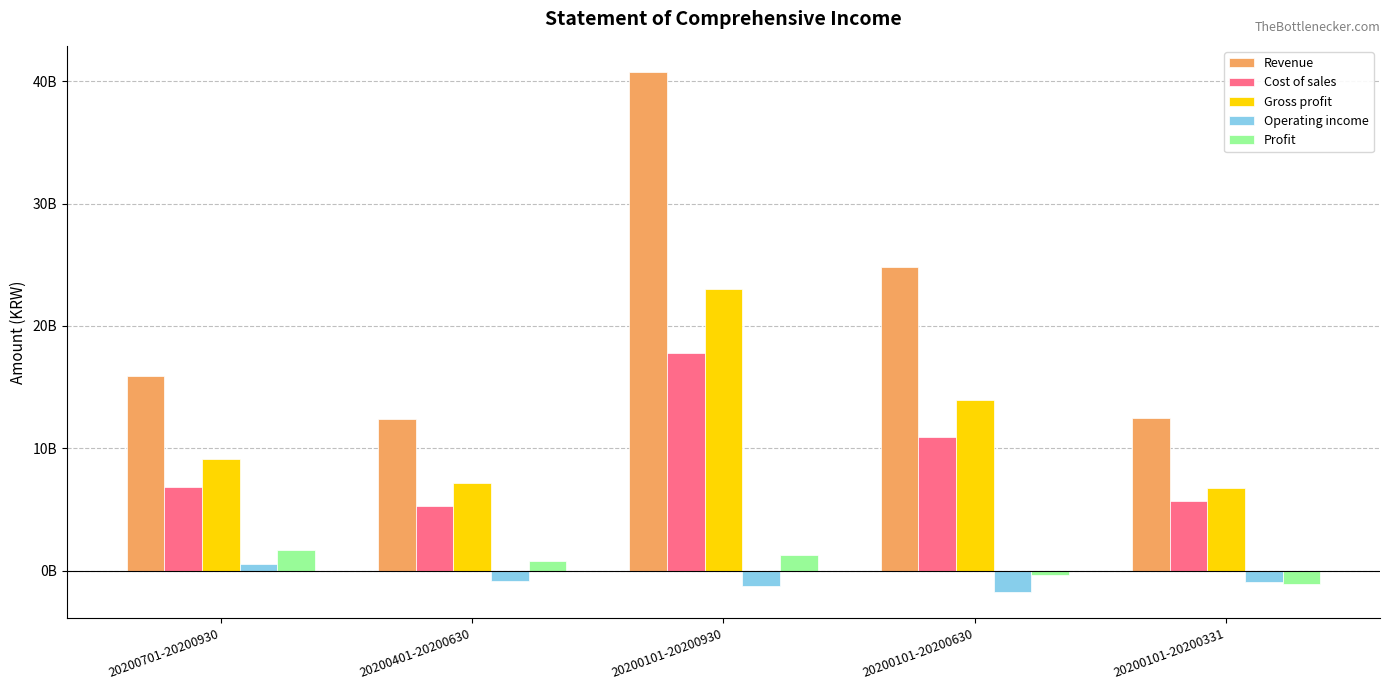

Reading right to left, extract all data points from this chart.

Revenue: 12450265494	24846972171	40770015202	12396706677	15923043031
Cost of sales: 5668819369	10939274246	17748301503	5270454877	6809027257
Gross profit: 6781446125	13907697925	23021713699	7126251800	9114015774
Operating income: -930025767	-1769770159	-1233873322	-839744392	535896837
Profit: -1111077822	-350985133	1302395165	760092689	1653380298